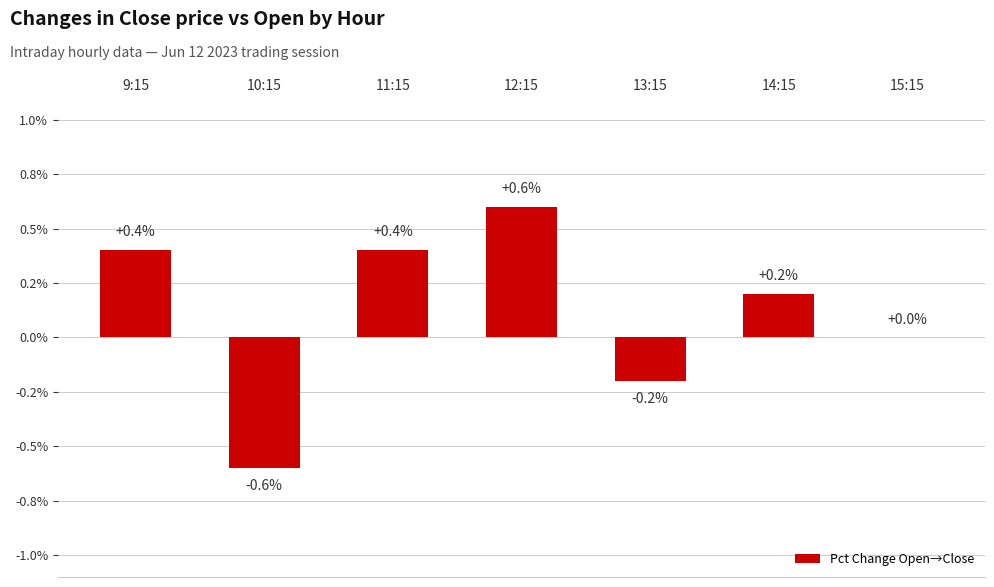

What is the greatest value displayed?

0.6